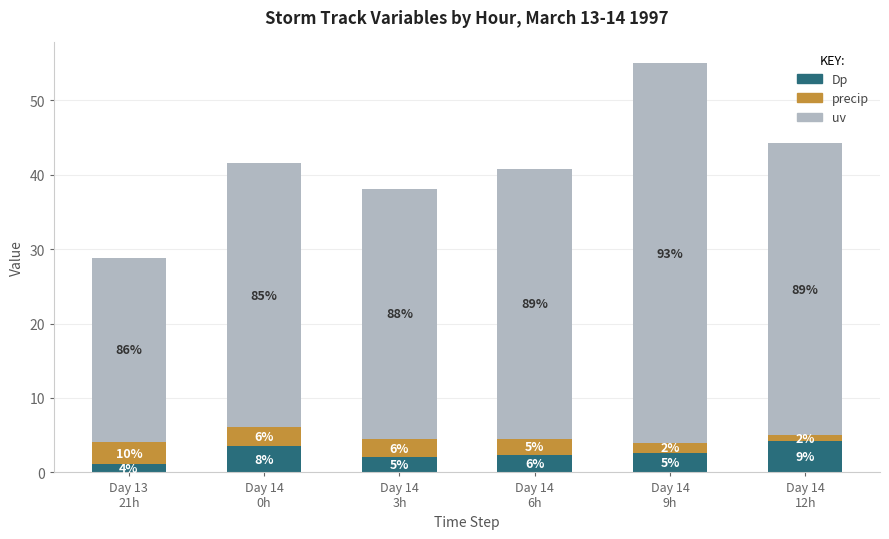

What is the sum of the precip values at Day 14
3h and Day 14
6h?

4.6